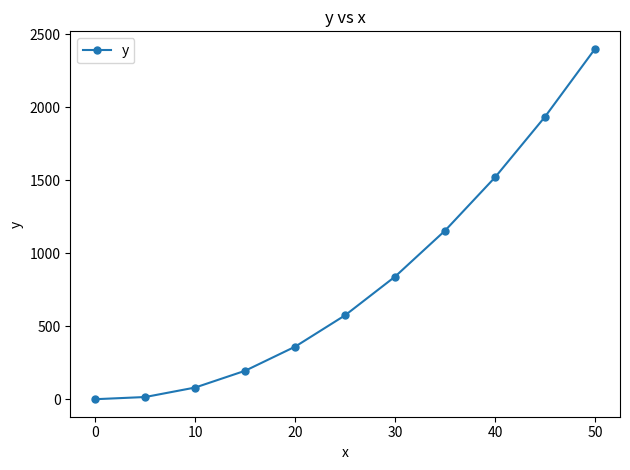

True or false: the data has more than 1 interior local peaks.

False